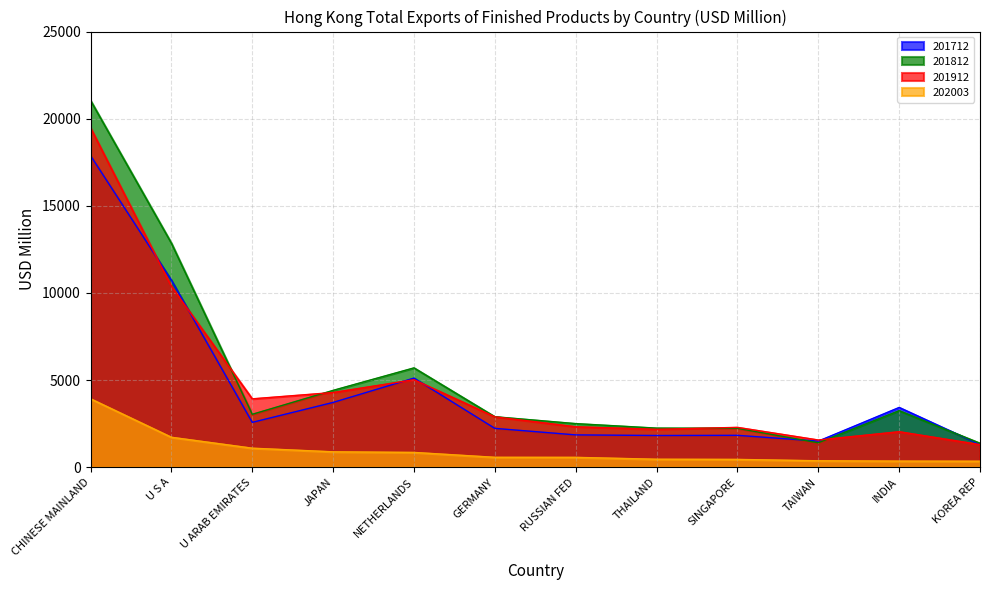

The value of 202003 at NETHERLANDS is 1259.9. True or false?

False